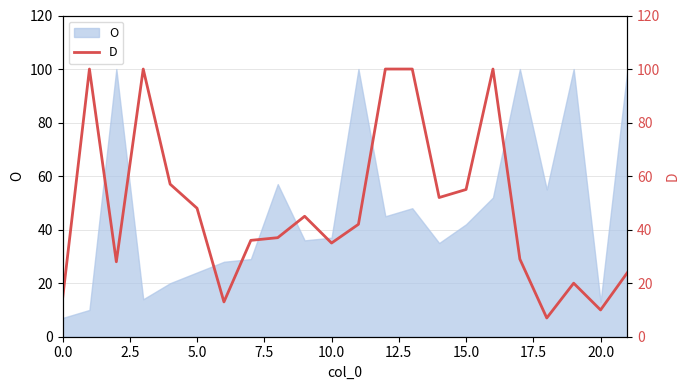

What is the lowest value of the O series?

7